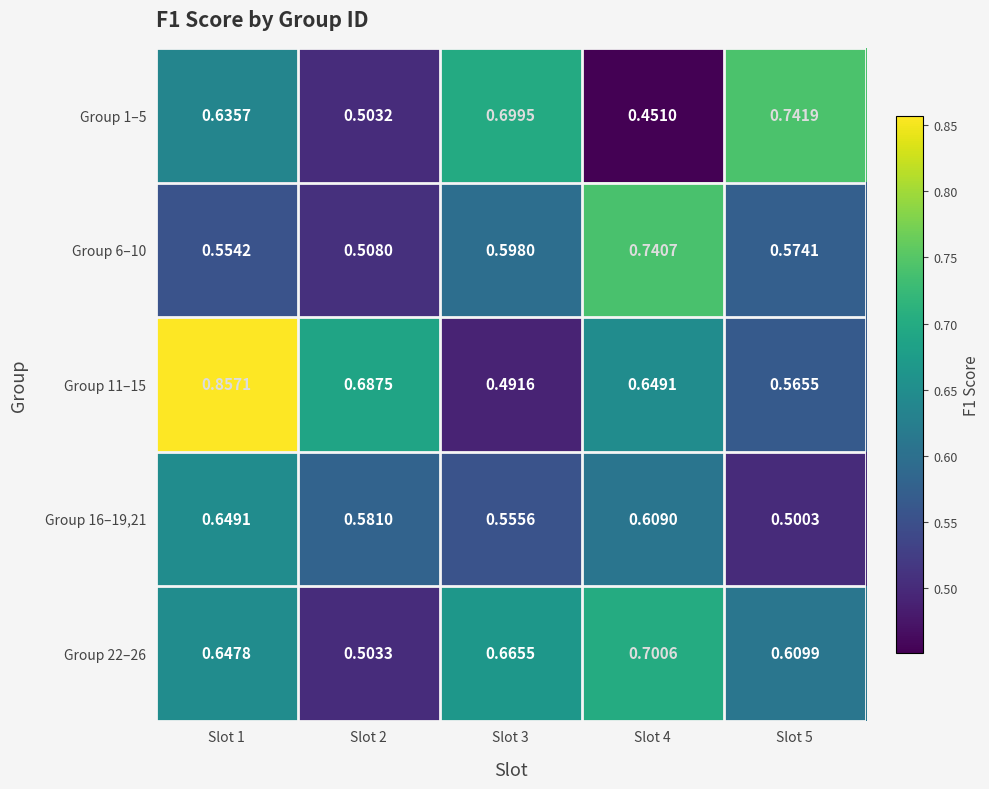

Is the value of Group 22–26 at Slot 4 greater than the value of Group 6–10 at Slot 2?

Yes